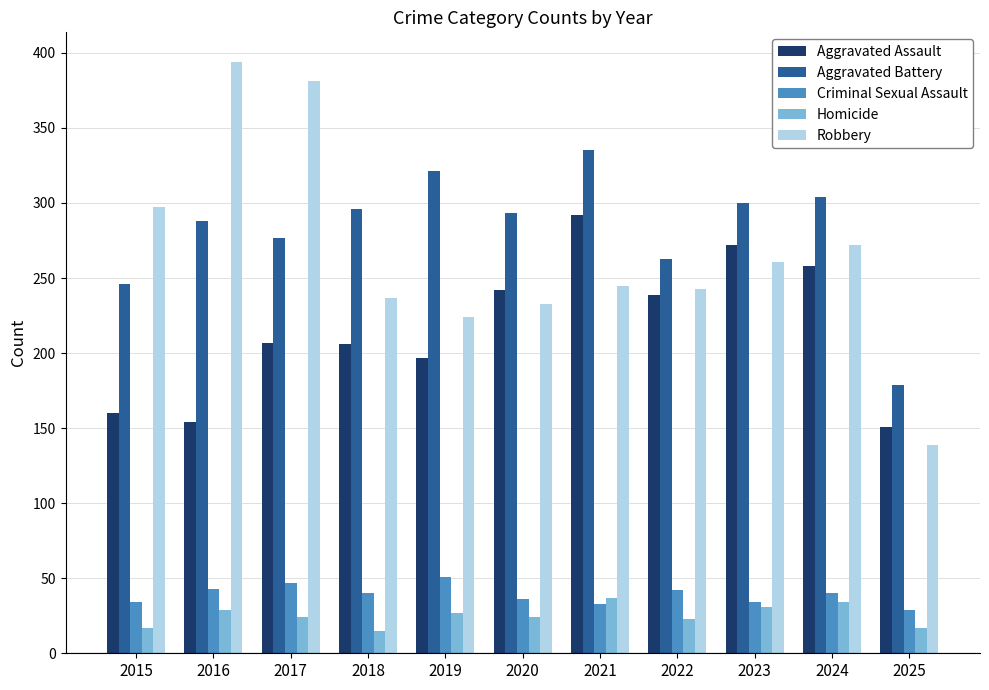

Which series has the largest range (max minus min)?

Robbery